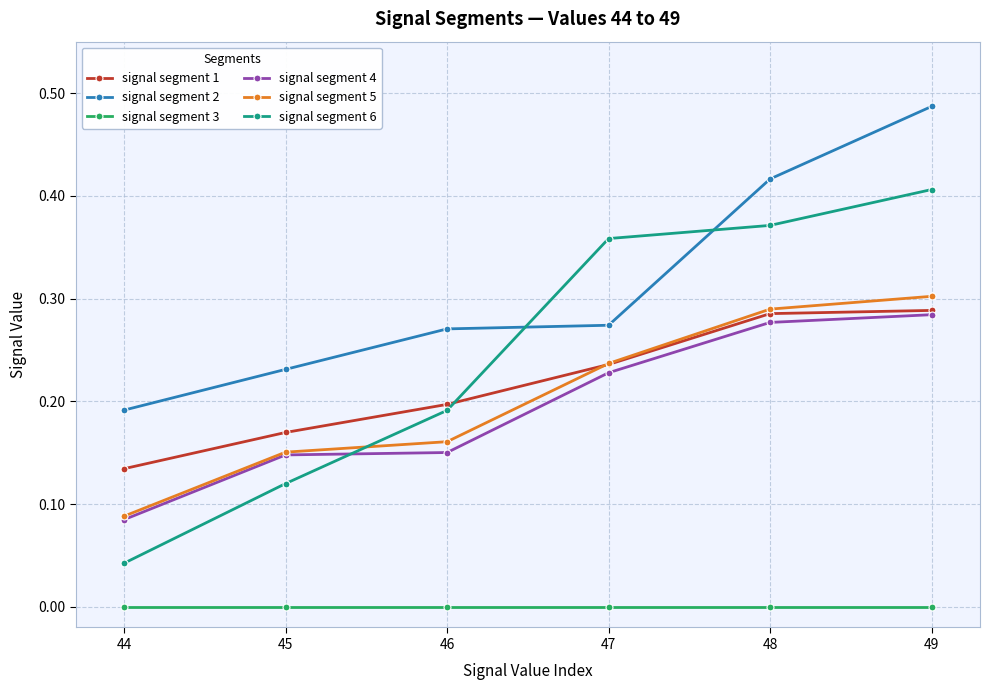

Is the value of signal segment 5 at 46 greater than the value of signal segment 3 at 46?

Yes